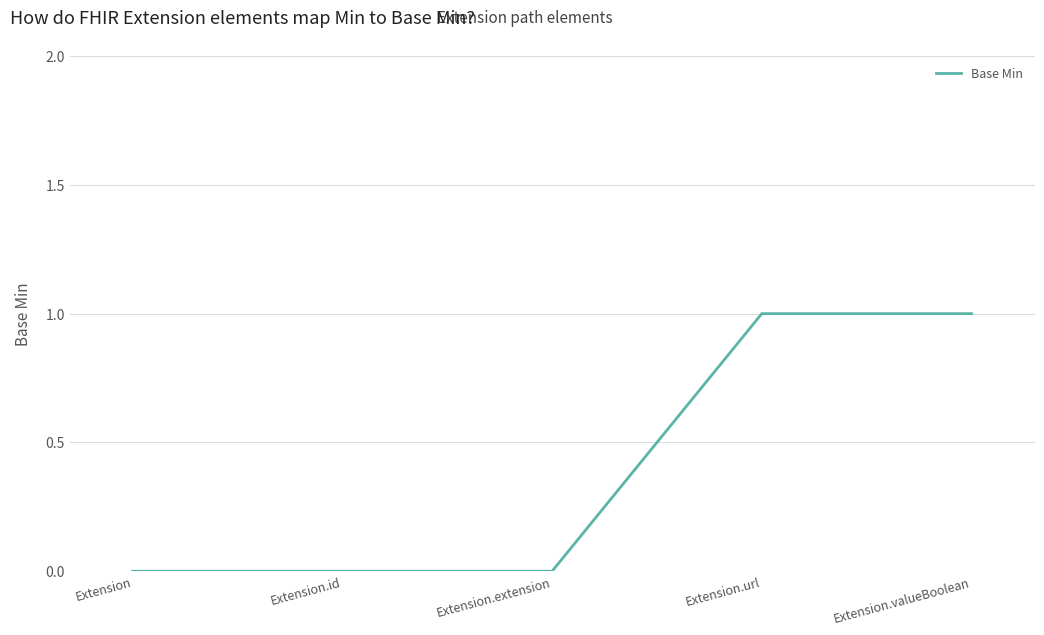

True or false: the data shows 0 at Extension.

True